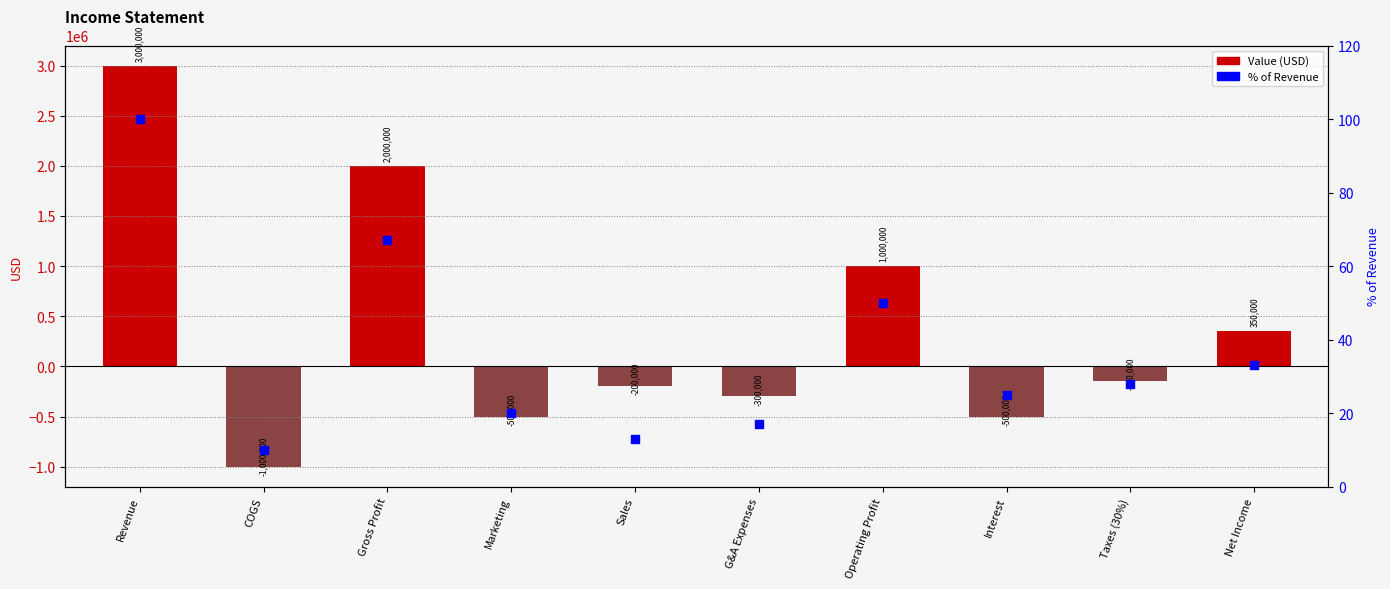

At how many categories does at least one series exceed 1130801?

2